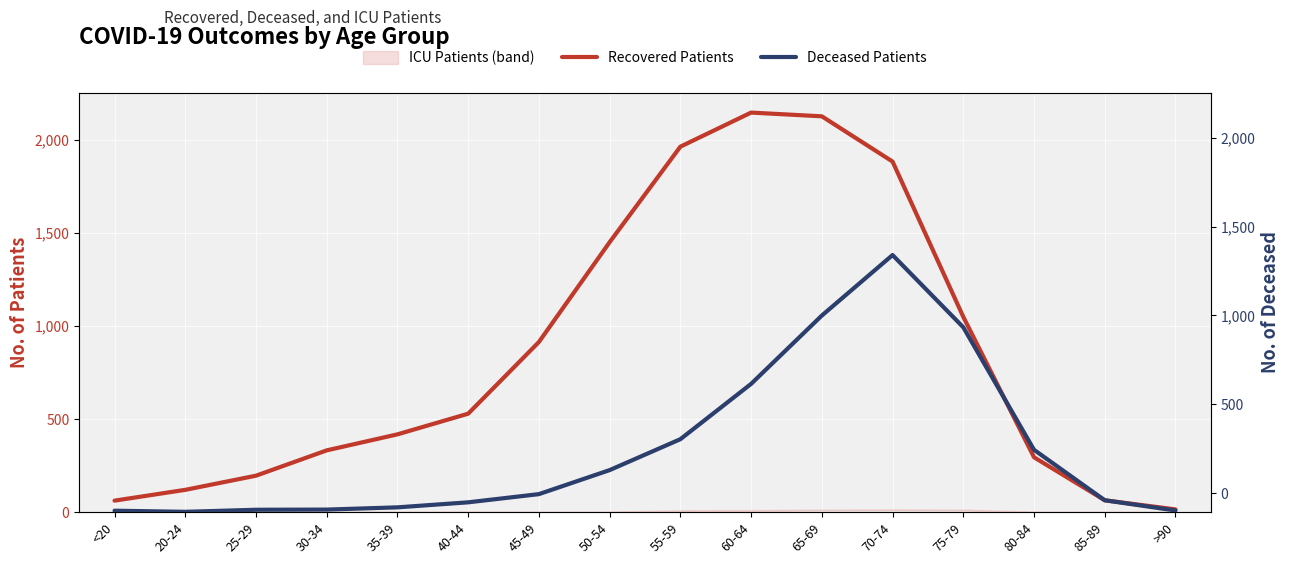

Reading left to right, extract all data points from this chart.

recovered_patients: <20=62	20-24=120	25-29=196	30-34=332	35-39=418	40-44=529	45-49=914	50-54=1450	55-59=1963	60-64=2146	65-69=2126	70-74=1883	75-79=1049	80-84=295	85-89=64	>90=15
deceased_patients: <20=8	20-24=2	25-29=13	30-34=14	35-39=26	40-44=53	45-49=97	50-54=226	55-59=392	60-64=689	65-69=1056	70-74=1381	75-79=993	80-84=335	85-89=64	>90=9